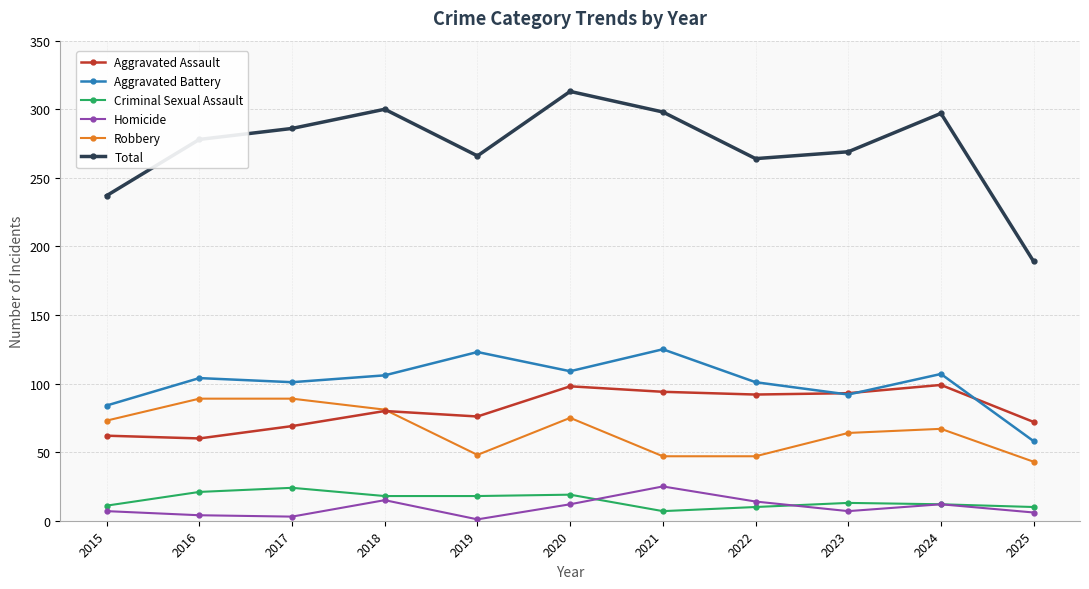

What is the difference between the highest and lowest values at 2019?

265